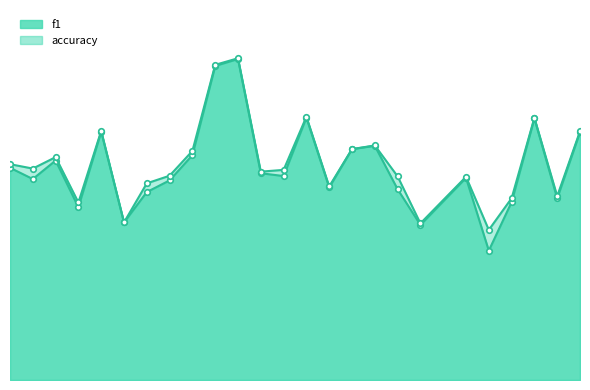

Rank the categories by accuracy value from highest to lowest.

11, 10, 14, 24, 5, 26, 17, 16, 9, 3, 1, 2, 13, 12, 8, 18, 21, 7, 15, 25, 23, 4, 6, 19, 22